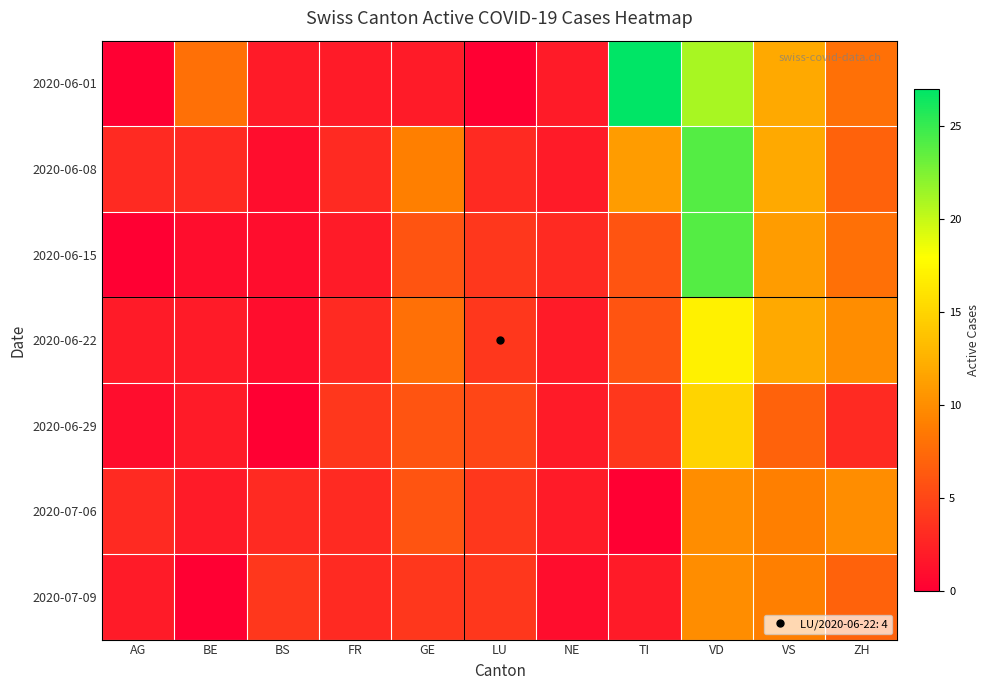

Count the number of categories in the chart.

11